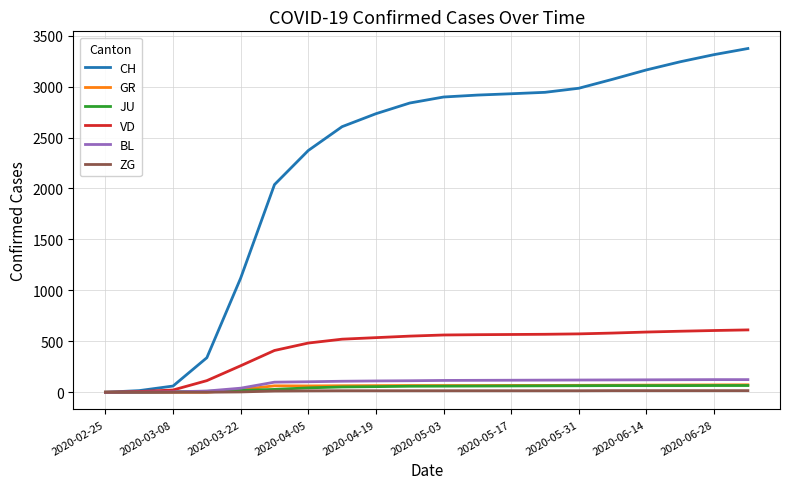

What is the greatest value displayed?

3374